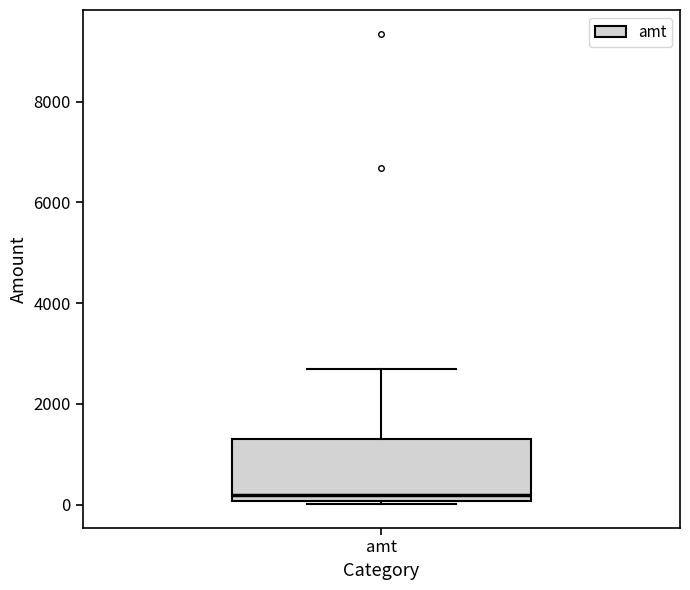

Read this box plot against the y-axis: the position of the median line, the range covered by the box, and the ends of both whiskers. The values are not printed on the chart, so give them approximately, as read against the axis.

median 200, box 0 to 1400, whiskers 0 (just below the box's lower edge) to 2800